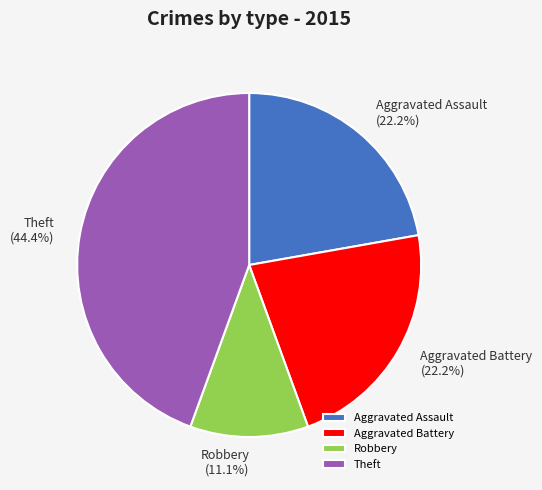

To the nearest percent, what is the combined percentage of Robbery and Aggravated Assault?

33%